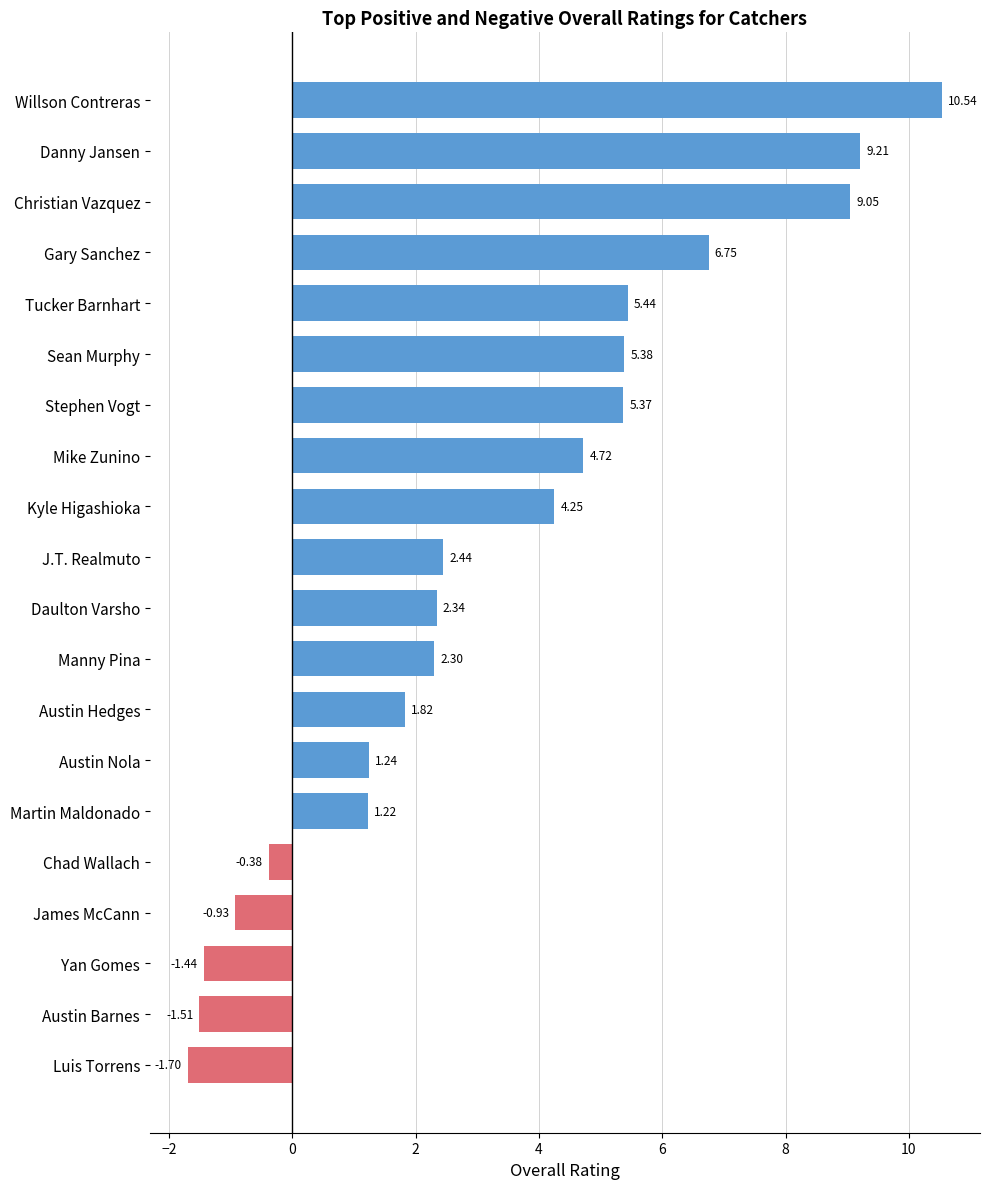

Rank the categories by value from highest to lowest.

Willson Contreras, Danny Jansen, Christian Vazquez, Gary Sanchez, Tucker Barnhart, Sean Murphy, Stephen Vogt, Mike Zunino, Kyle Higashioka, J.T. Realmuto, Daulton Varsho, Manny Pina, Austin Hedges, Austin Nola, Martin Maldonado, Chad Wallach, James McCann, Yan Gomes, Austin Barnes, Luis Torrens